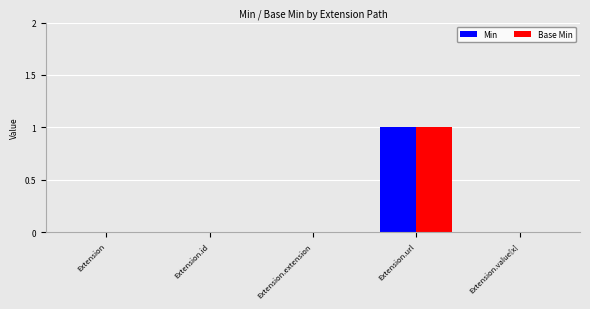

At which category is the sum across all series the highest?

Extension.url